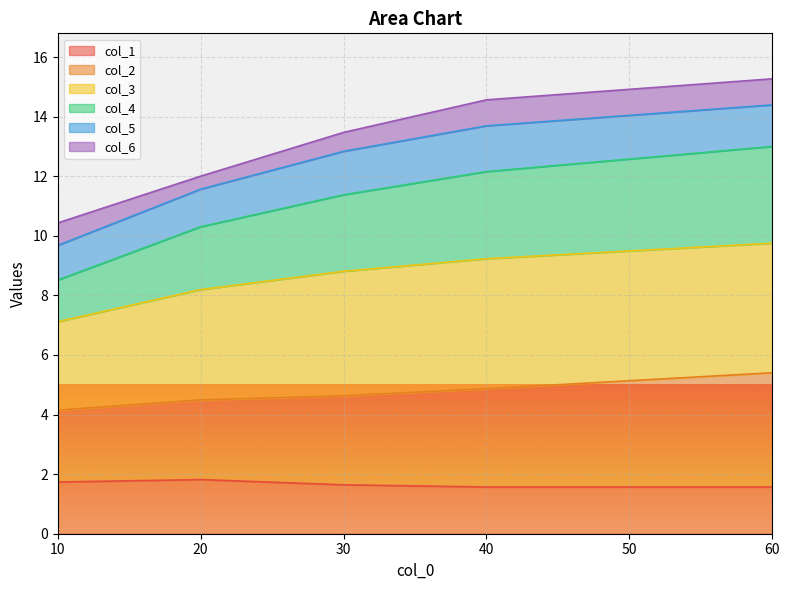

True or false: col_2 and col_4 intersect in this chart.

False